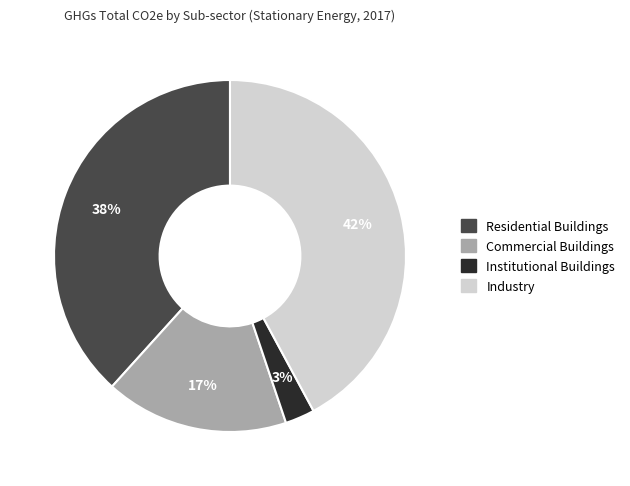

True or false: Industry accounts for 42% of the total.

True